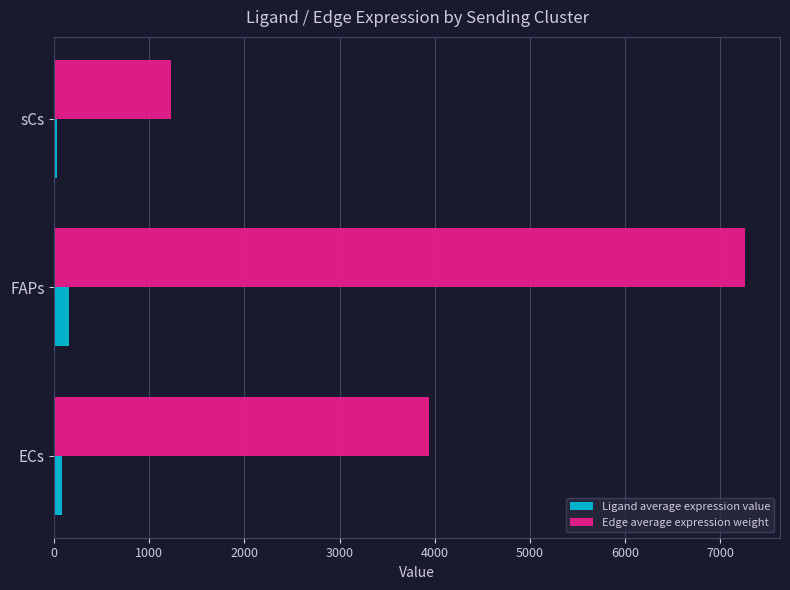

What is the difference between the maximum and minimum values in the Ligand average expression value series?

127.0